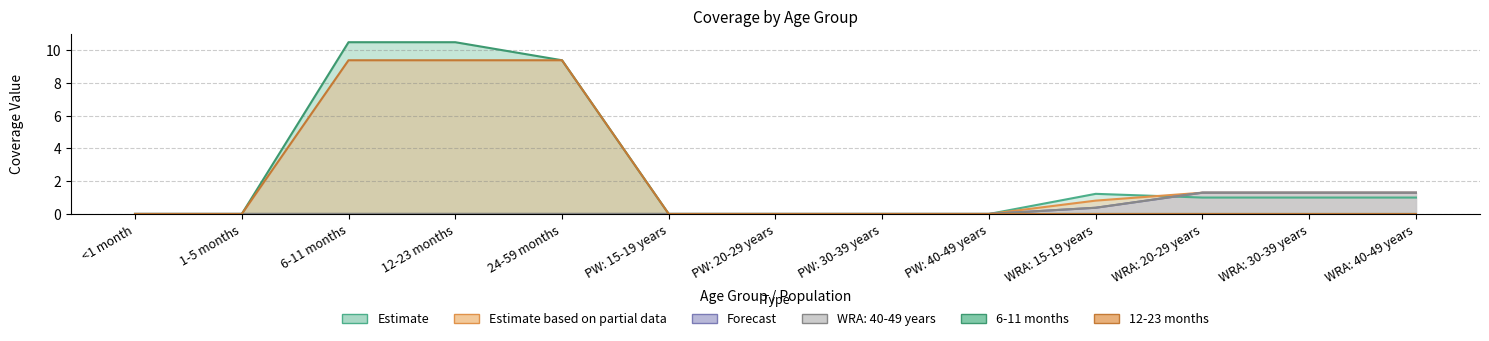

What is the sum of all 6-11 months values?

30.3